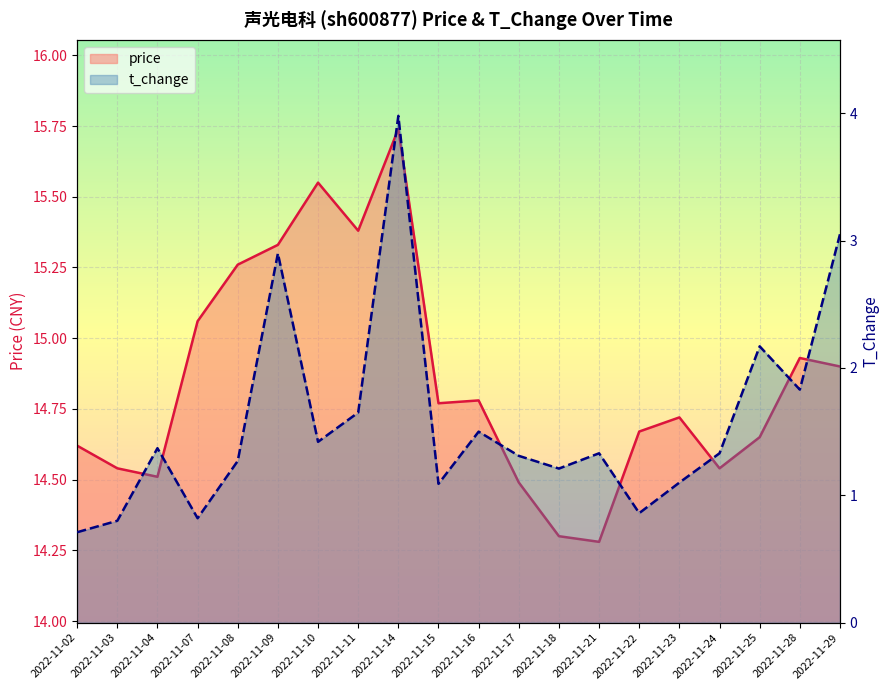

Is the value of price at 2022-11-03 greater than the value of t_change at 2022-11-29?

Yes